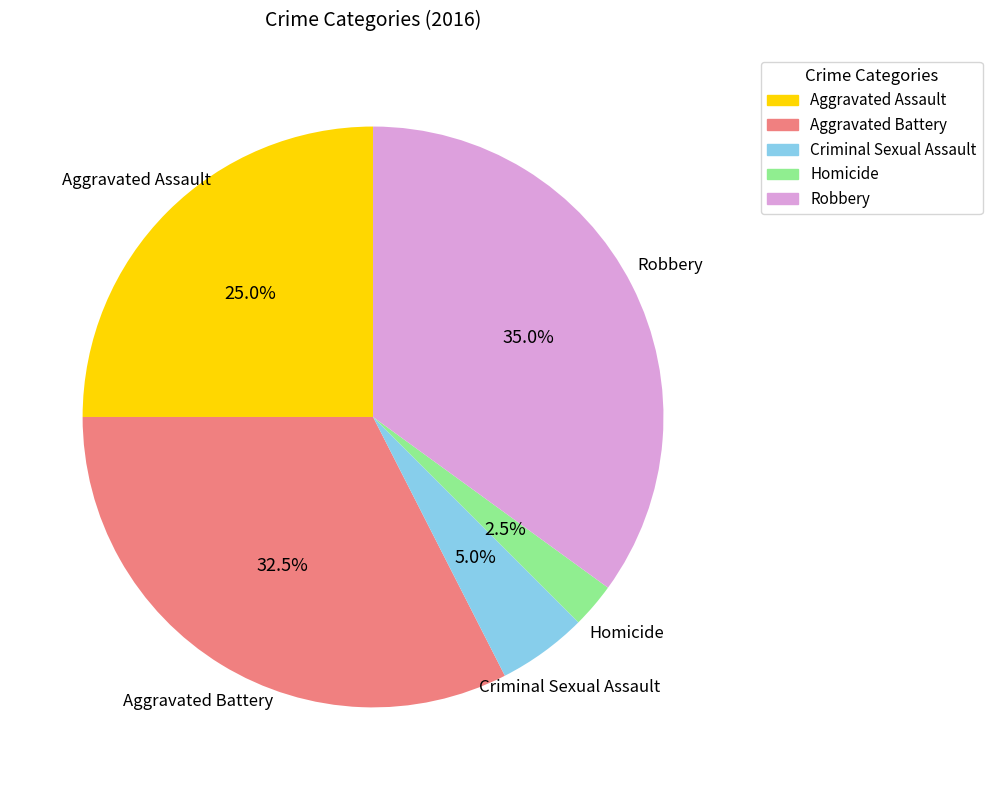

How much of the chart is everything except Aggravated Assault?

75.0%